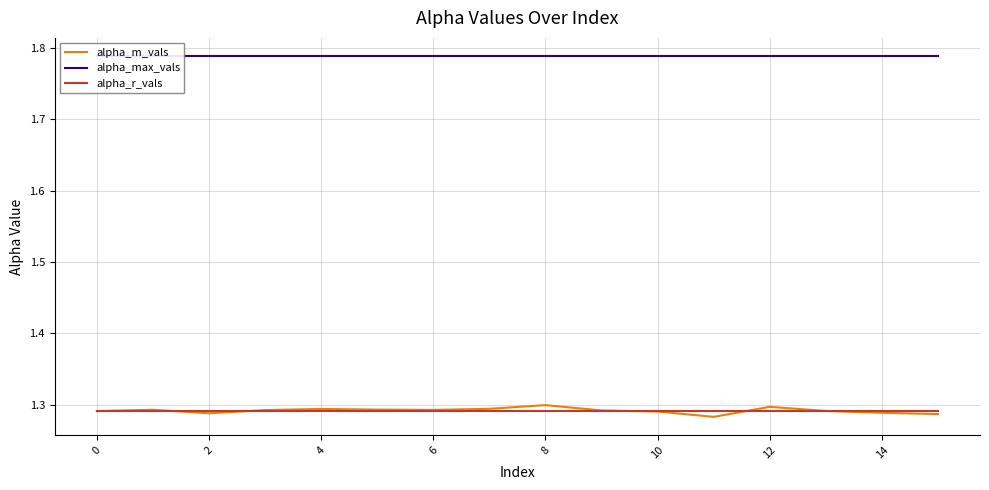

How many lines are shown in the chart?

3